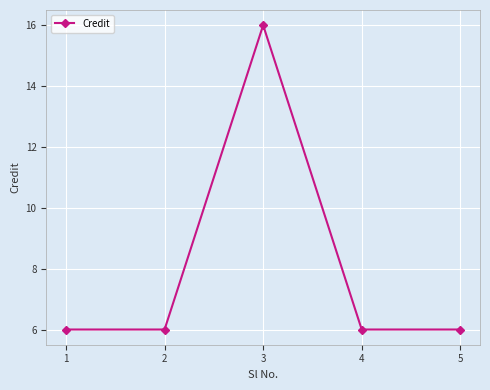

The chart shows a value of 9 at 5. True or false?

False